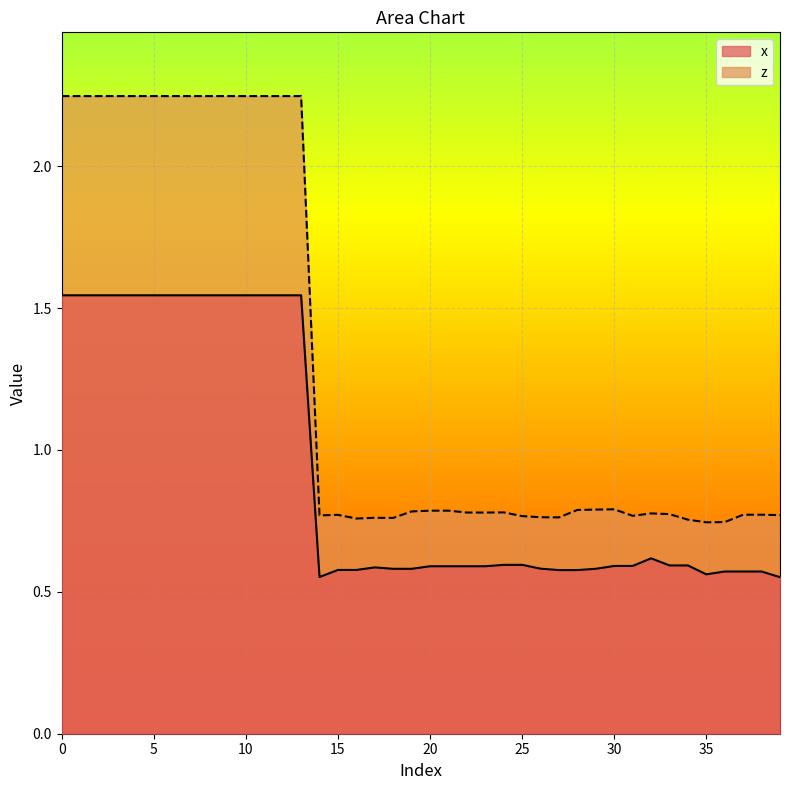

In x, how many points are lower than both neighbors (excluding endpoints)?

7